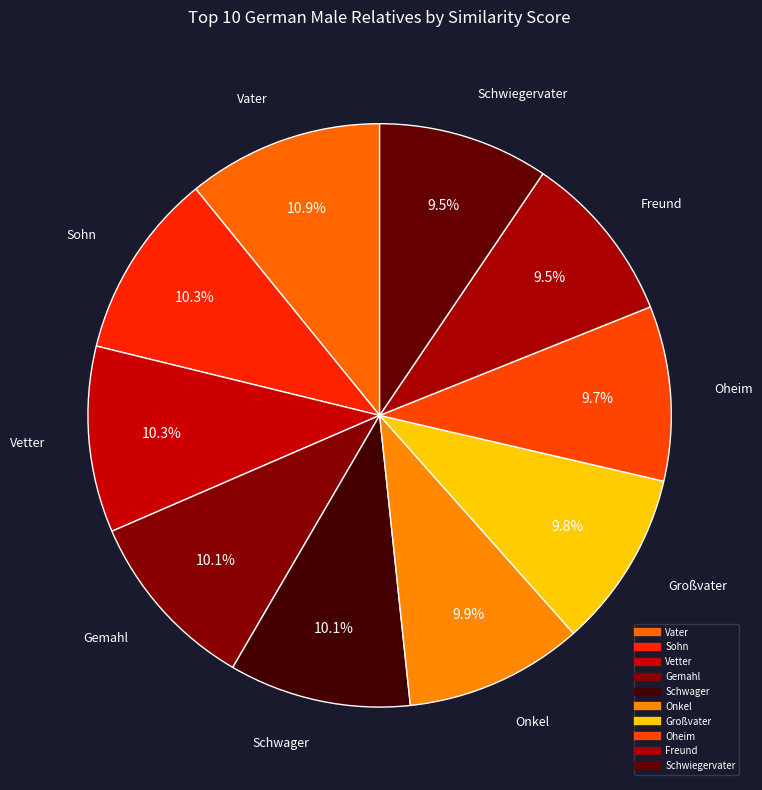

To the nearest percent, what percentage of the pie is Großvater?

10%